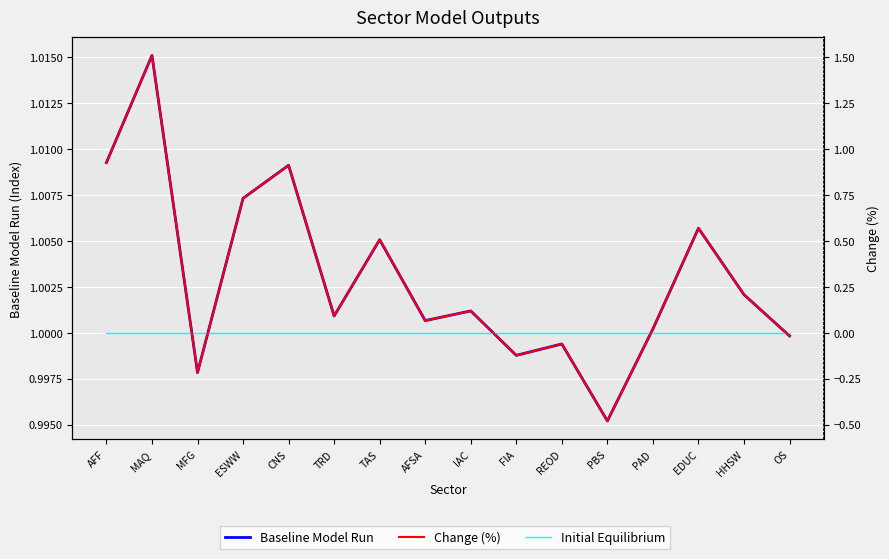

Reading left to right, extract all data points from this chart.

Baseline Model Run: 1.0	1.0	1.0	1.0	1.0	1.0	1.0	1.0	1.0	1.0	1.0	1.0	1.0	1.0	1.0	1.0
Initial Equilibrium: 1.0	1.0	1.0	1.0	1.0	1.0	1.0	1.0	1.0	1.0	1.0	1.0	1.0	1.0	1.0	1.0
Change (%): 0.9	1.5	-0.2	0.7	0.9	0.1	0.5	0.1	0.1	-0.1	-0.1	-0.5	0.0	0.6	0.2	-0.0